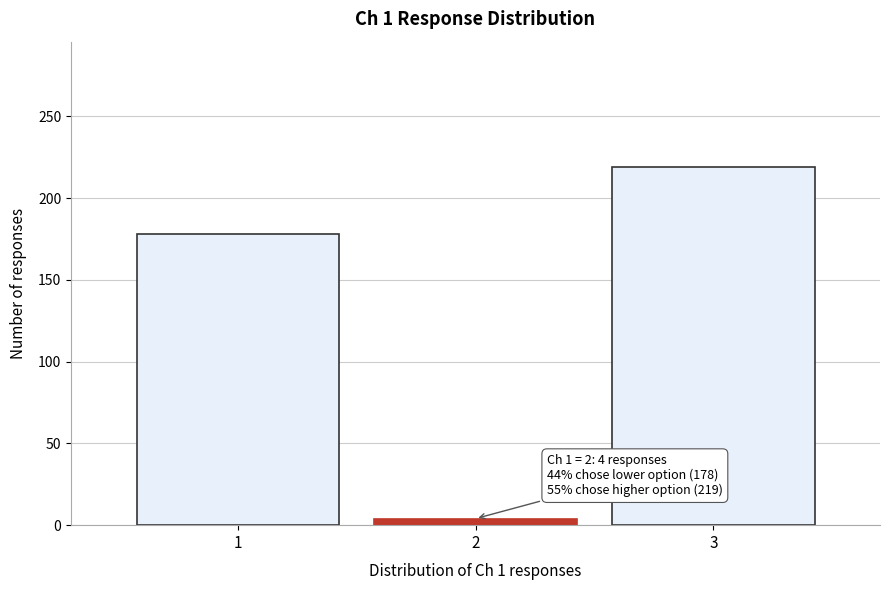

Reading right to left, extract all data points from this chart.

219	4	178